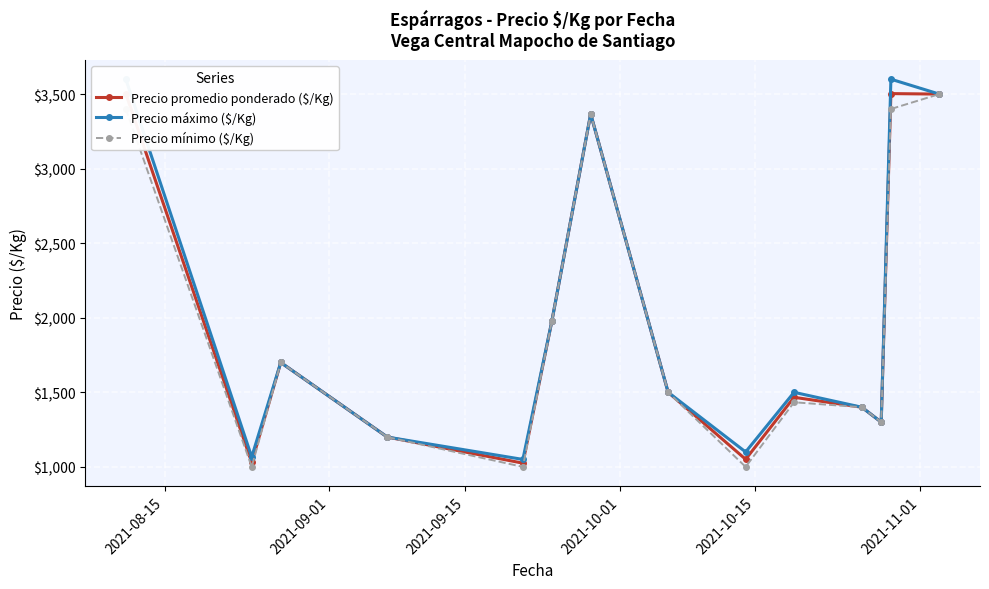

What is the average value of the Precio máximo ($/Kg) series?

1990.2